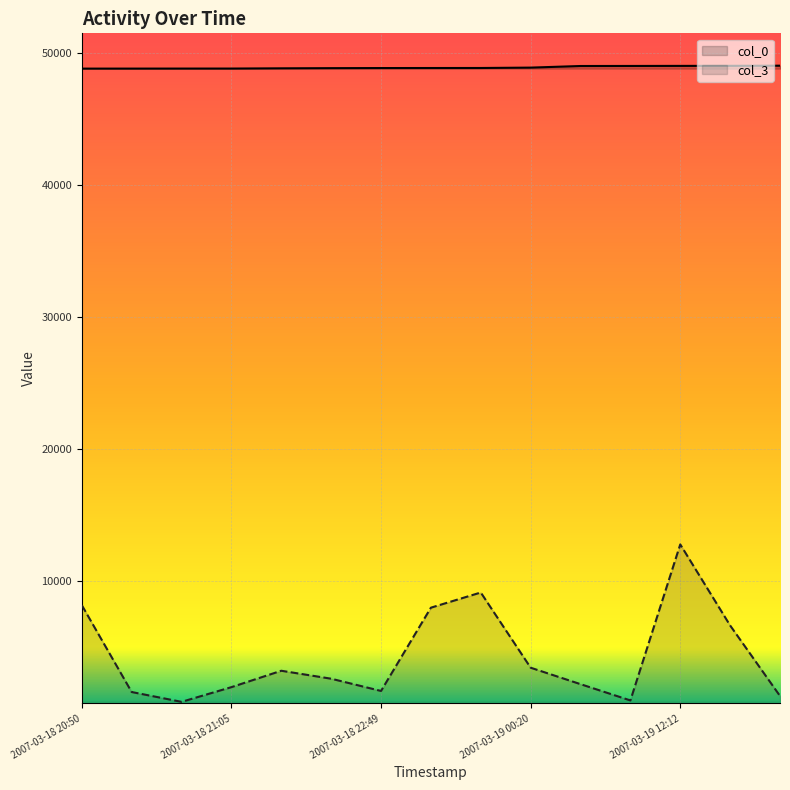

The value of col_3 at 2007-03-18 22:49 is 1659. True or false?

True